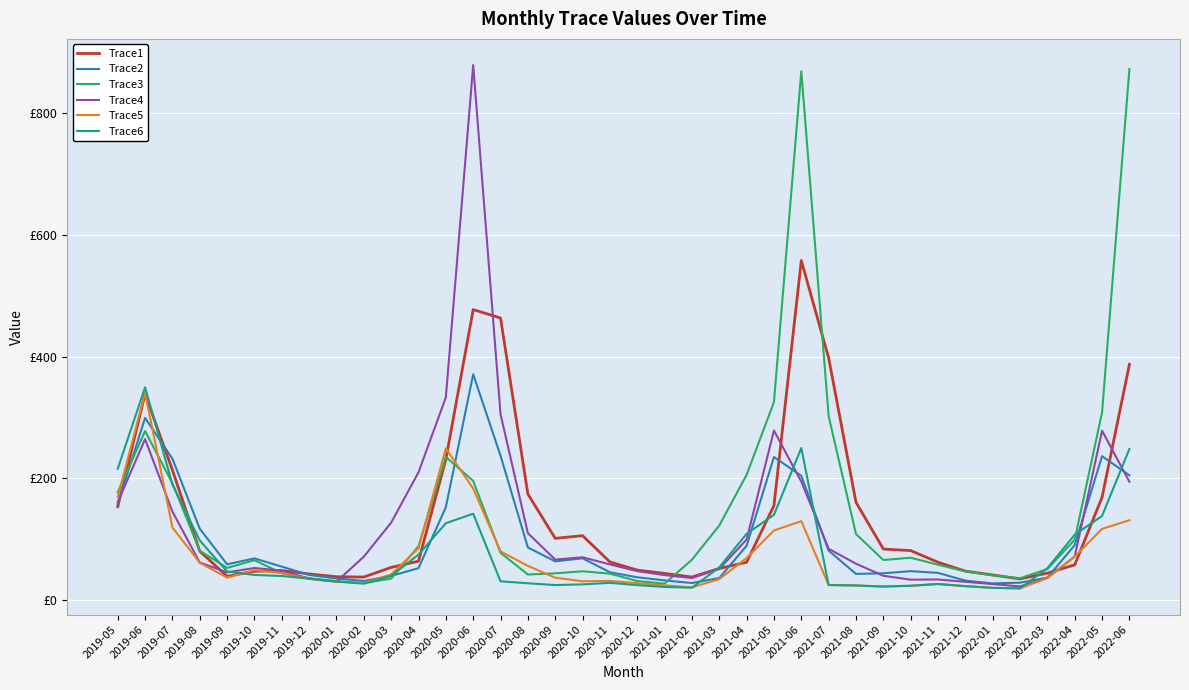

List the labels in order of Trace1 value, smallest first.

2022-02, 2020-02, 2021-02, 2020-01, 2019-09, 2022-01, 2019-12, 2021-01, 2022-03, 2019-10, 2021-12, 2019-11, 2020-12, 2021-03, 2020-03, 2022-04, 2021-04, 2021-11, 2020-11, 2020-04, 2019-08, 2021-10, 2021-09, 2020-09, 2020-10, 2019-05, 2021-05, 2021-08, 2022-05, 2020-08, 2019-07, 2020-05, 2019-06, 2022-06, 2021-07, 2020-07, 2020-06, 2021-06